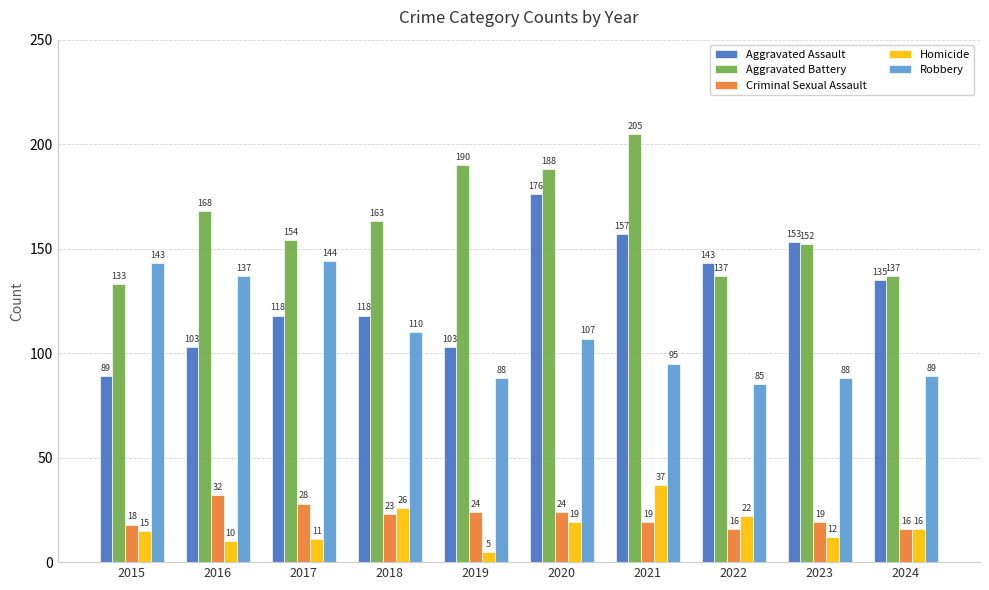

Which series has the largest total across all categories?

Aggravated Battery